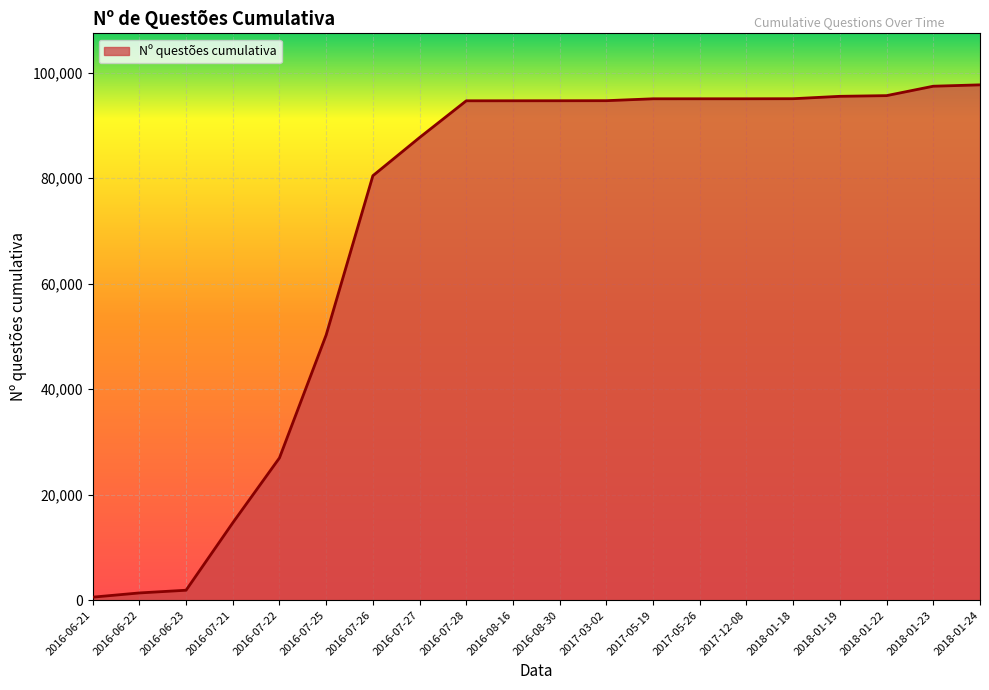

What is the ratio of the value at 2016-08-16 to the value at 2018-01-19?

1.0